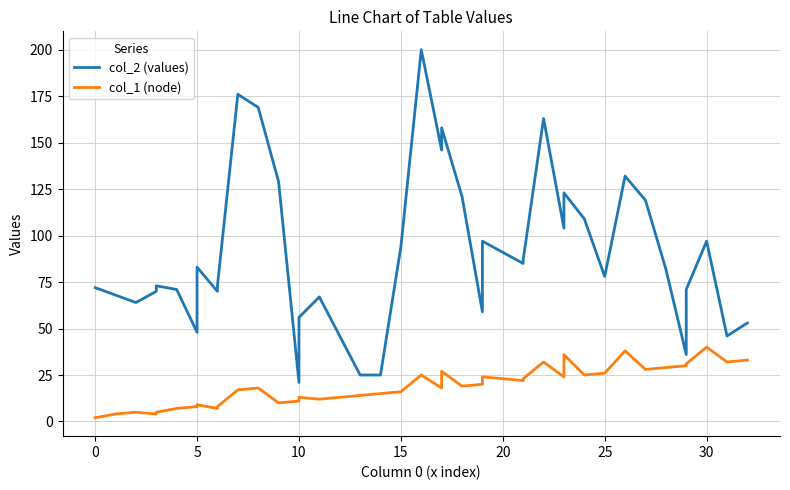

What is the difference between the maximum and minimum values in the col_2 (values) series?

179